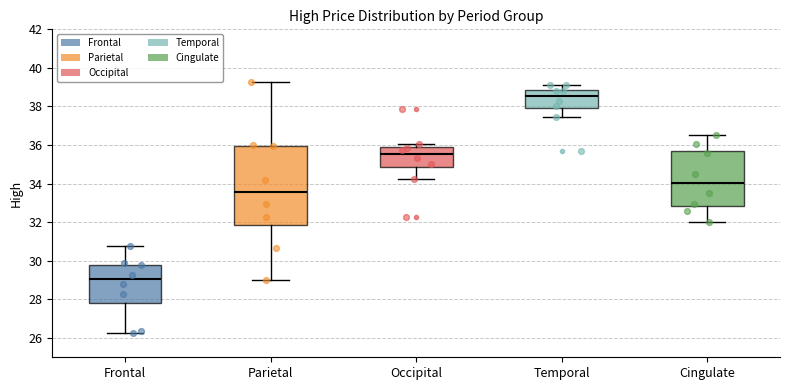

Reading left to right, read every box against the y-axis: the position of its median line, the range the box covers, and the ends of its whiskers. The values are not printed on the chart, so give them approximately, as read against the axis.

Frontal: median 29.0, box 27.8 to 29.8, whiskers 26.2 to 30.8
Parietal: median 33.6, box 31.8 to 36.0, whiskers 29.0 to 39.2
Occipital: median 35.6, box 34.8 to 35.8, whiskers 34.2 to 36.0
Temporal: median 38.6, box 38.0 to 38.8, whiskers 37.4 to 39.2
Cingulate: median 34.0, box 32.8 to 35.6, whiskers 32.0 to 36.6